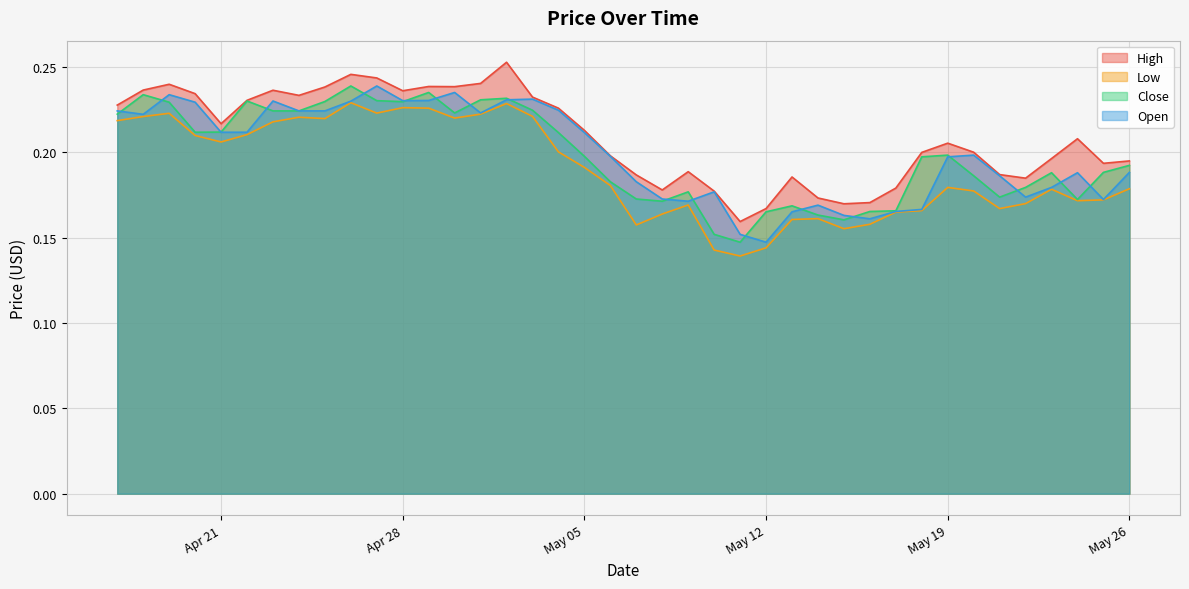

The High series shows 0.1 at Apr 28. True or false?

False